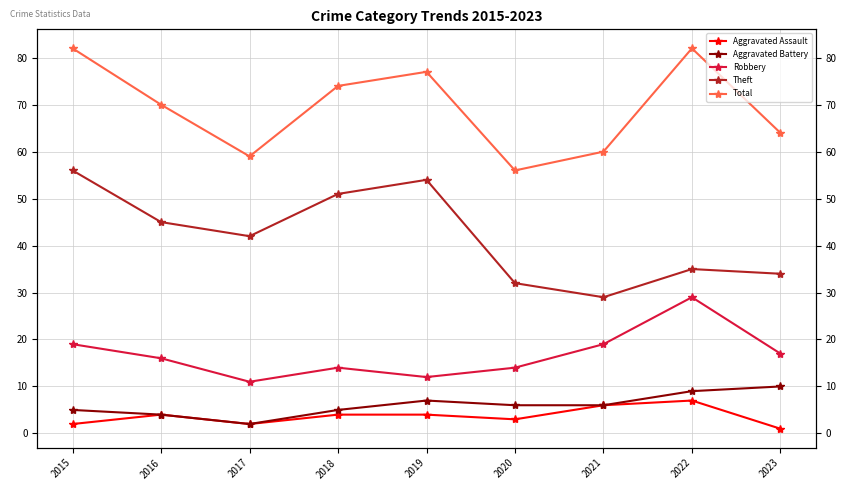

Rank the series at 2019 from lowest to highest value.

Aggravated Assault, Aggravated Battery, Robbery, Theft, Total